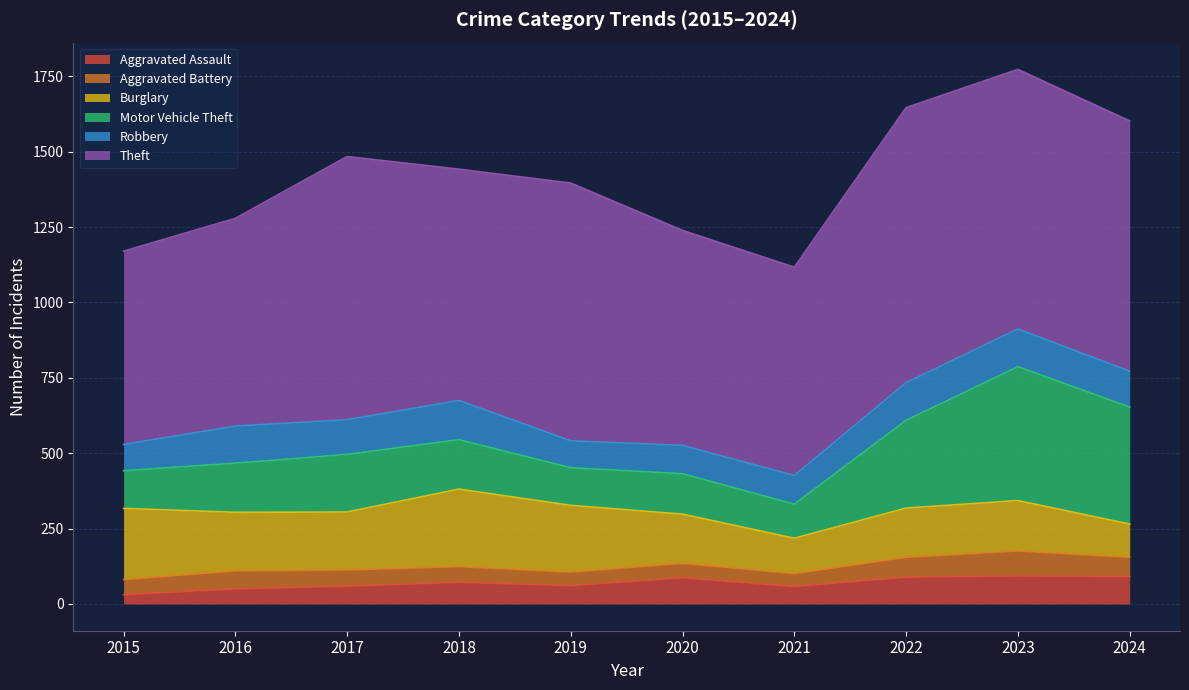

At how many categories does at least one series exceed 553?

10